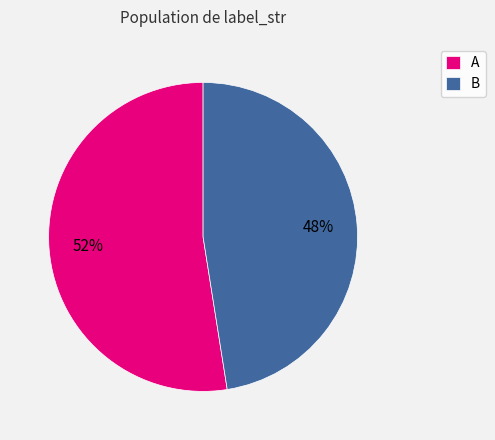

How many segments does this pie chart have?

2